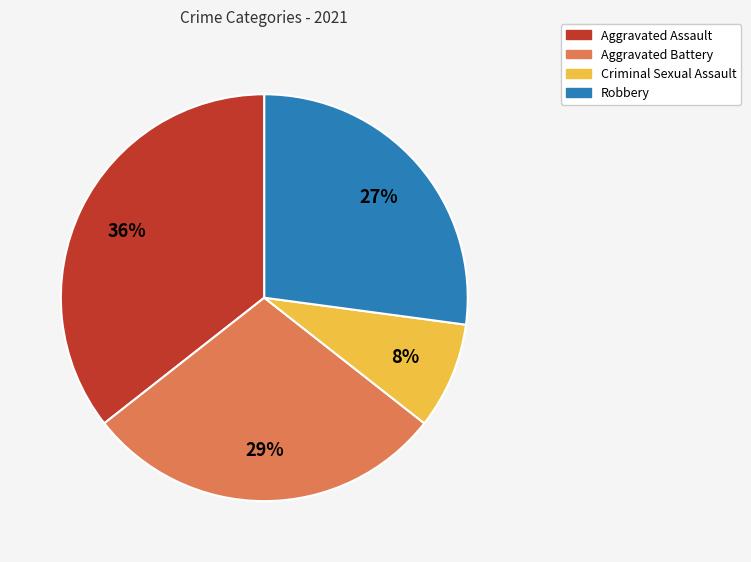

Is it true that Aggravated Assault is 36% of the pie?

True